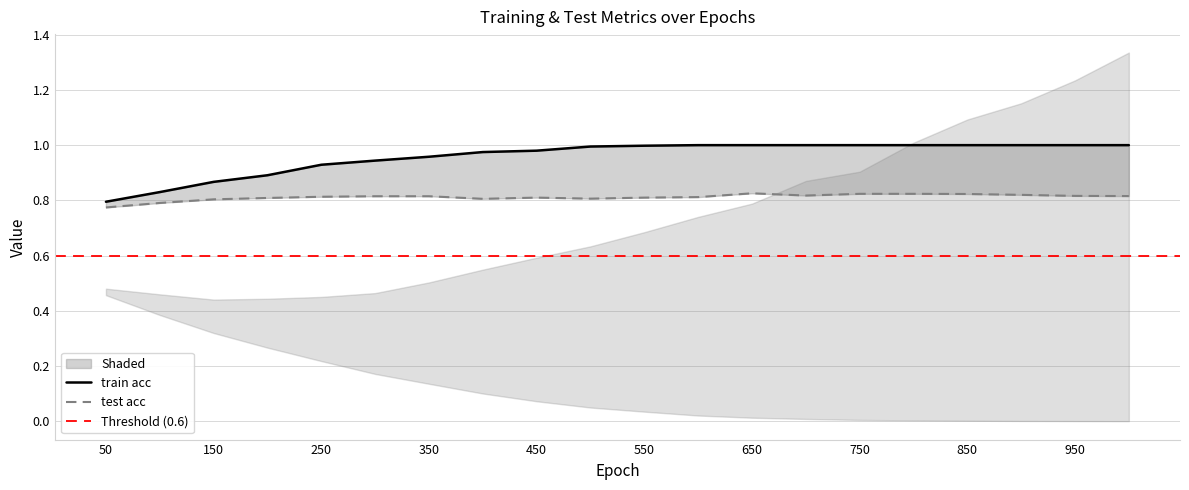

Is the value of test acc at 700 greater than the value of train acc at 400?

No